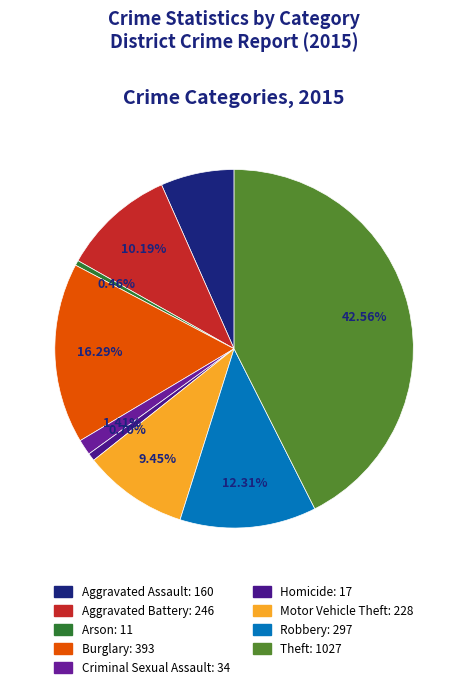

Does any single category account for the majority?

No